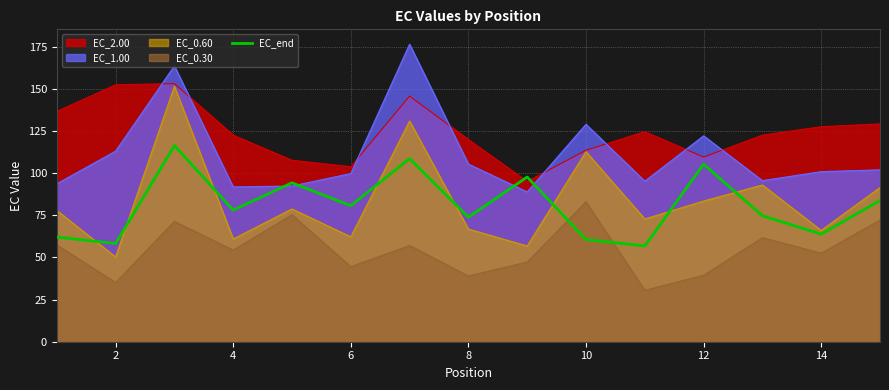

What is the lowest value of the EC_1.00 series?

88.9